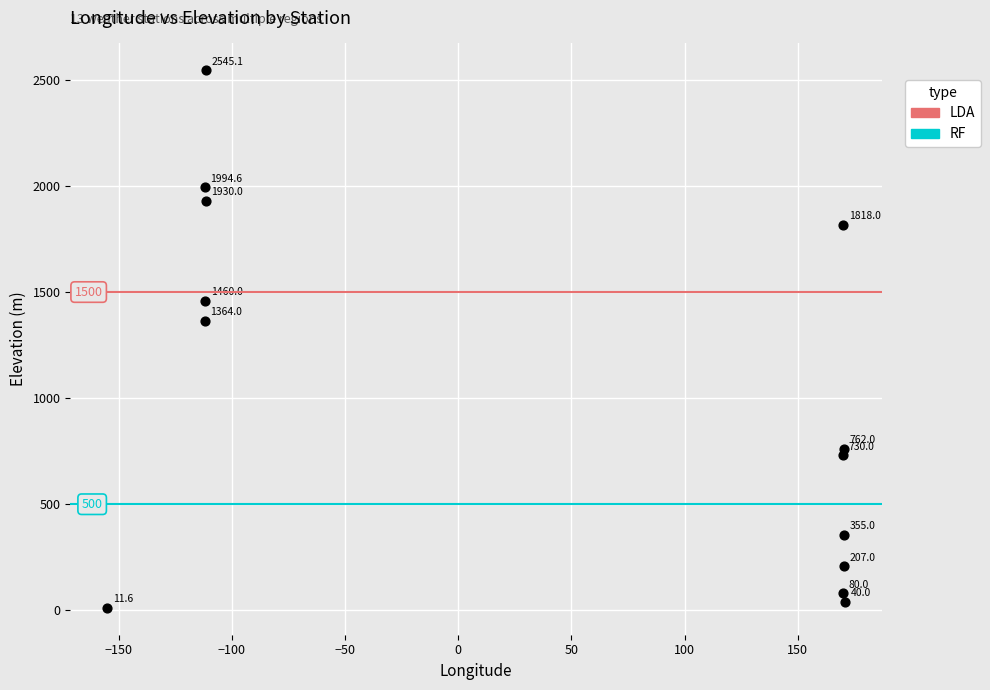

What is the range of Y values (max minus min)?

2533.5